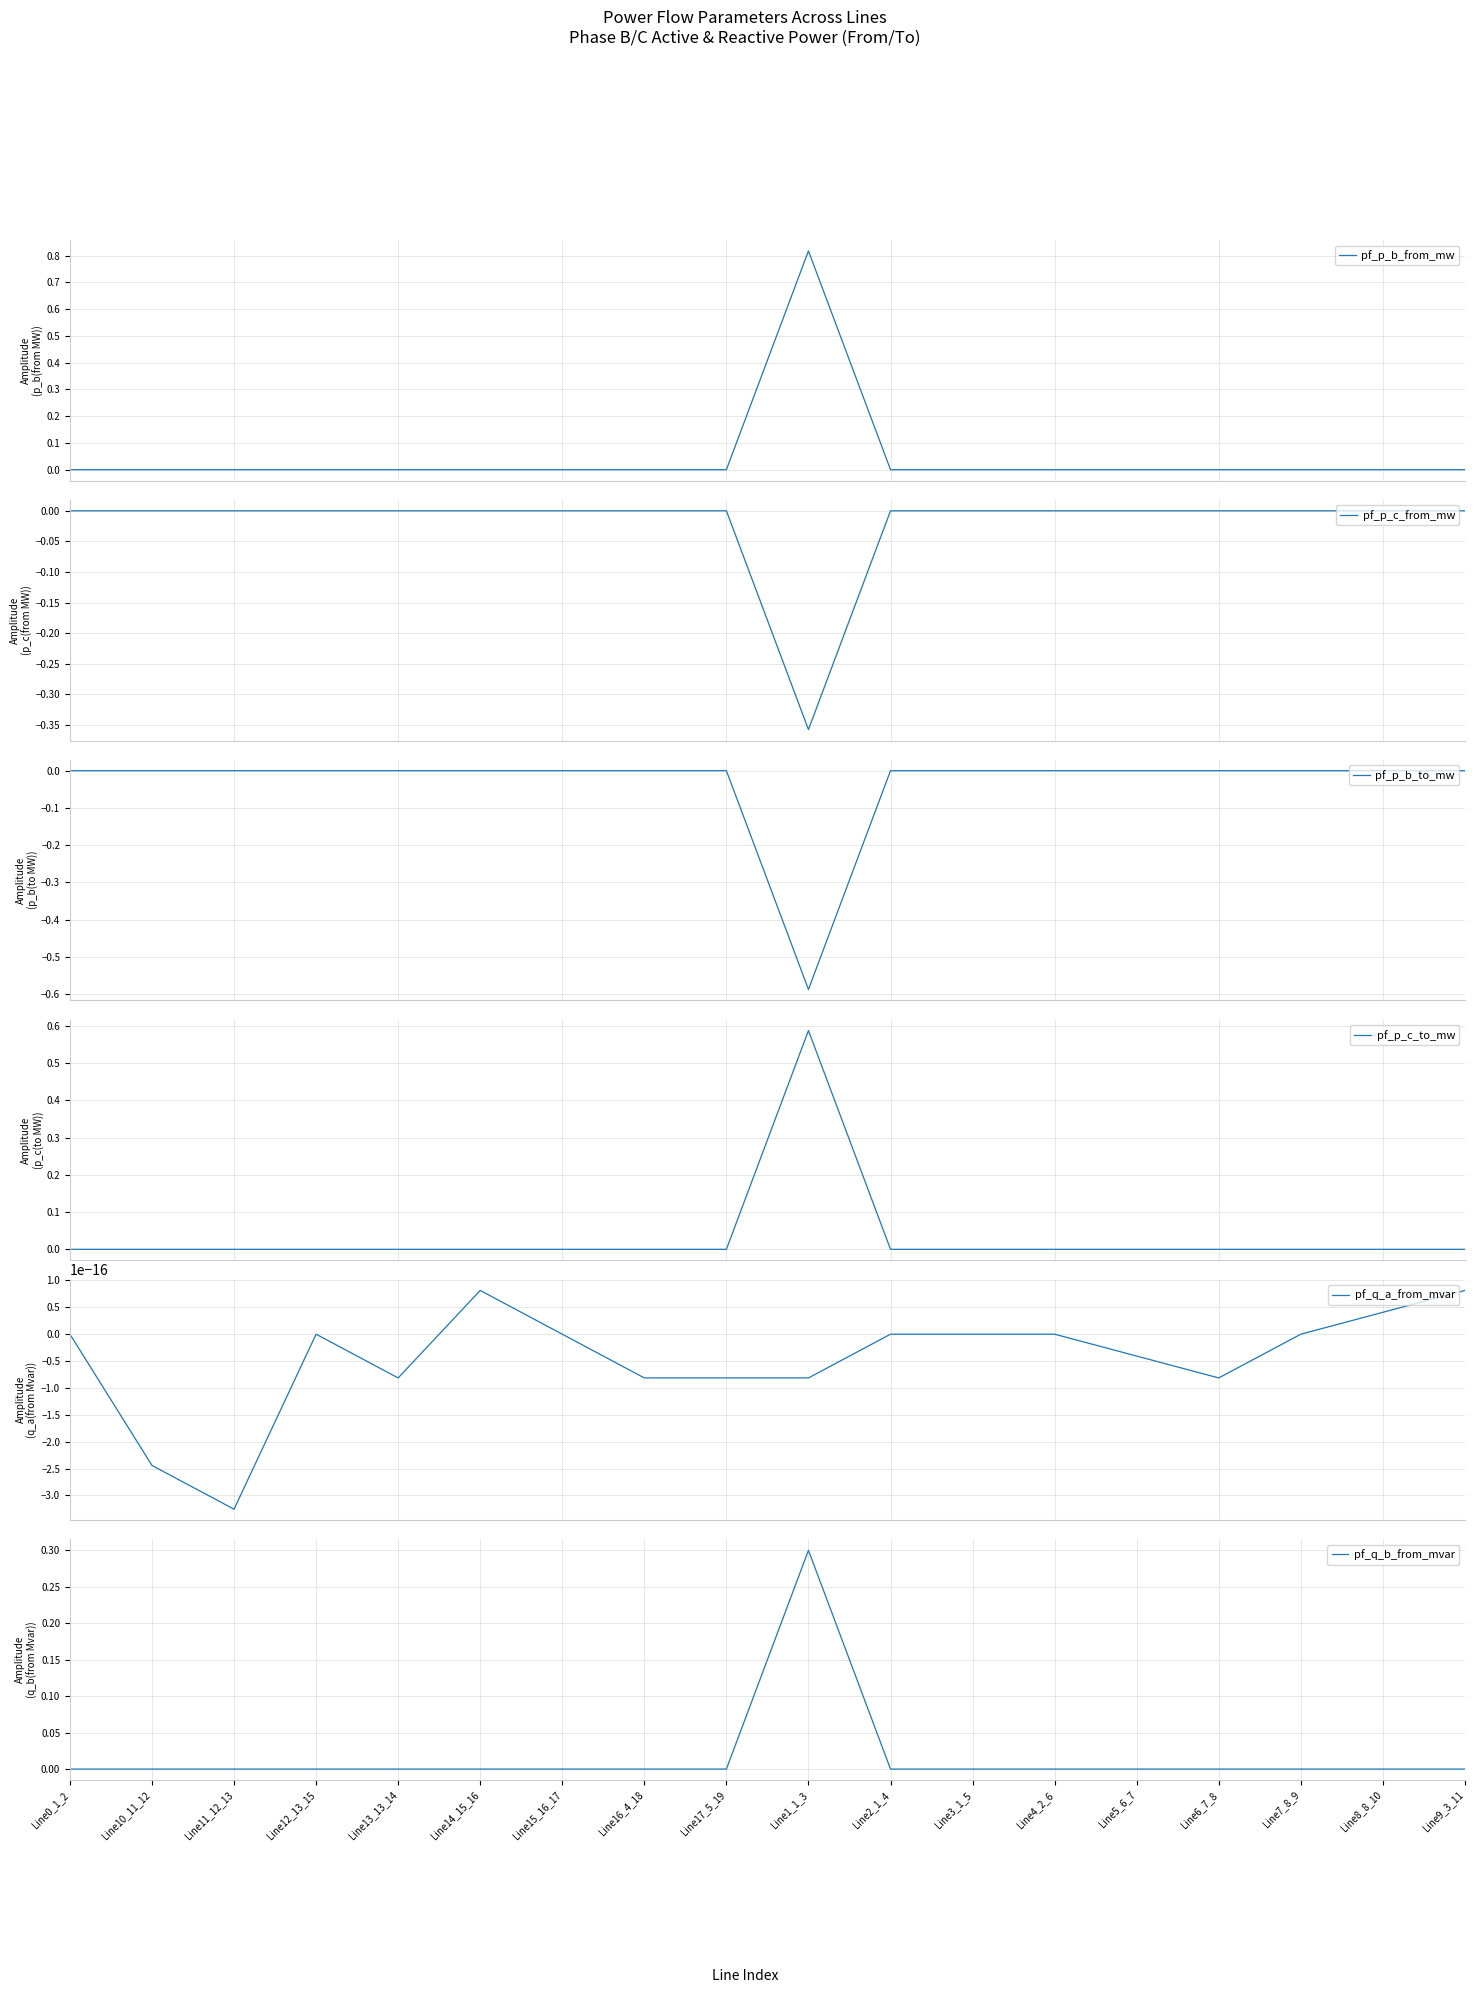

Which label corresponds to the smallest value in the chart?

Line1_1_3